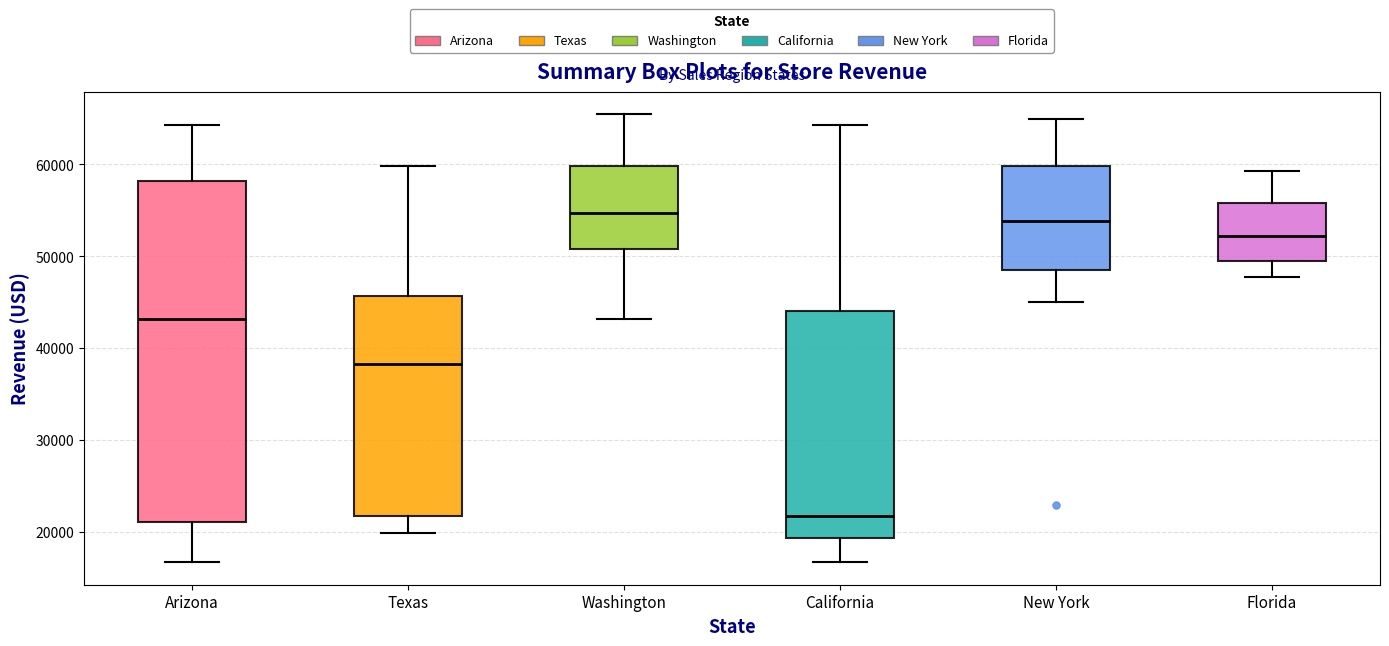

Which box is the tallest, from its lower edge to its upper edge?

Arizona